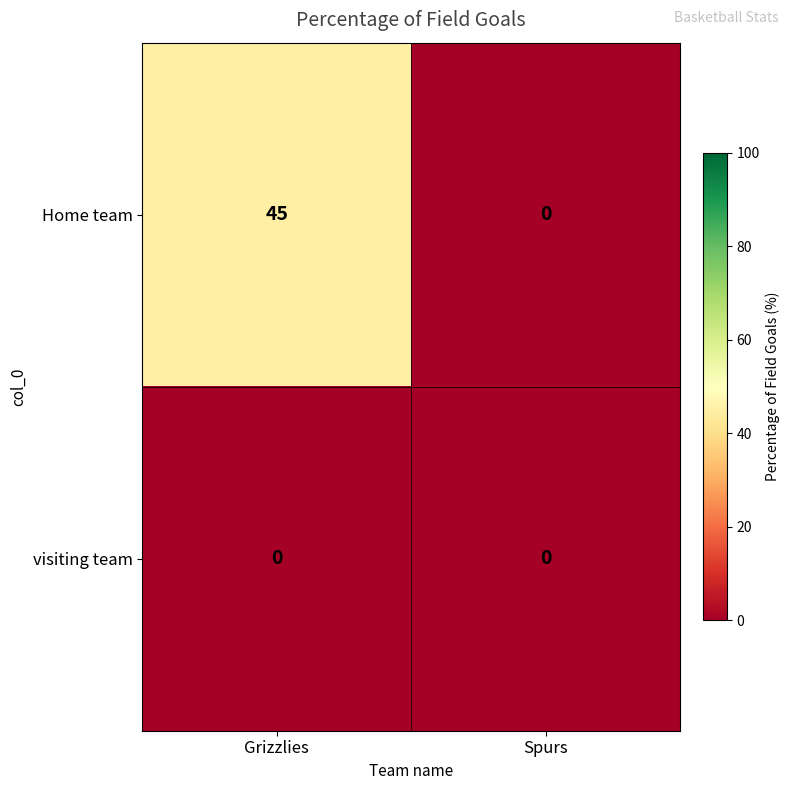

Reading left to right, transcribe all the data shown in this chart.

Home team: 45	0
visiting team: 0	0